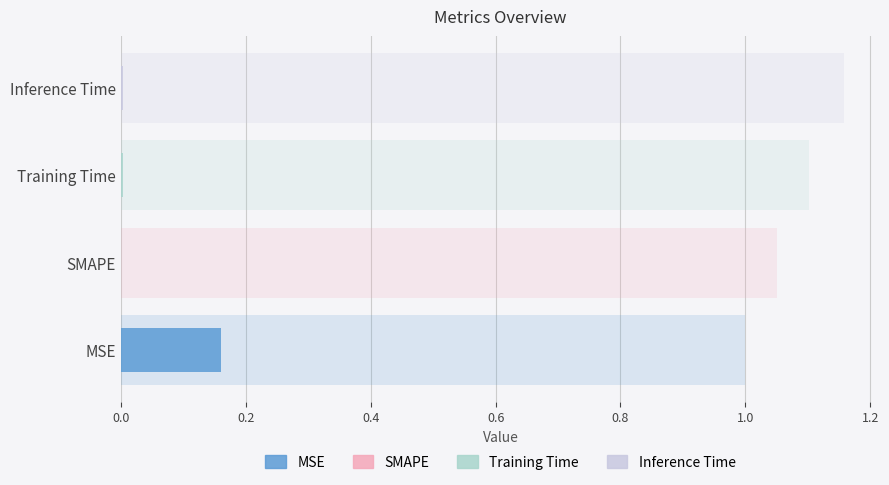

Count the number of categories in the chart.

4